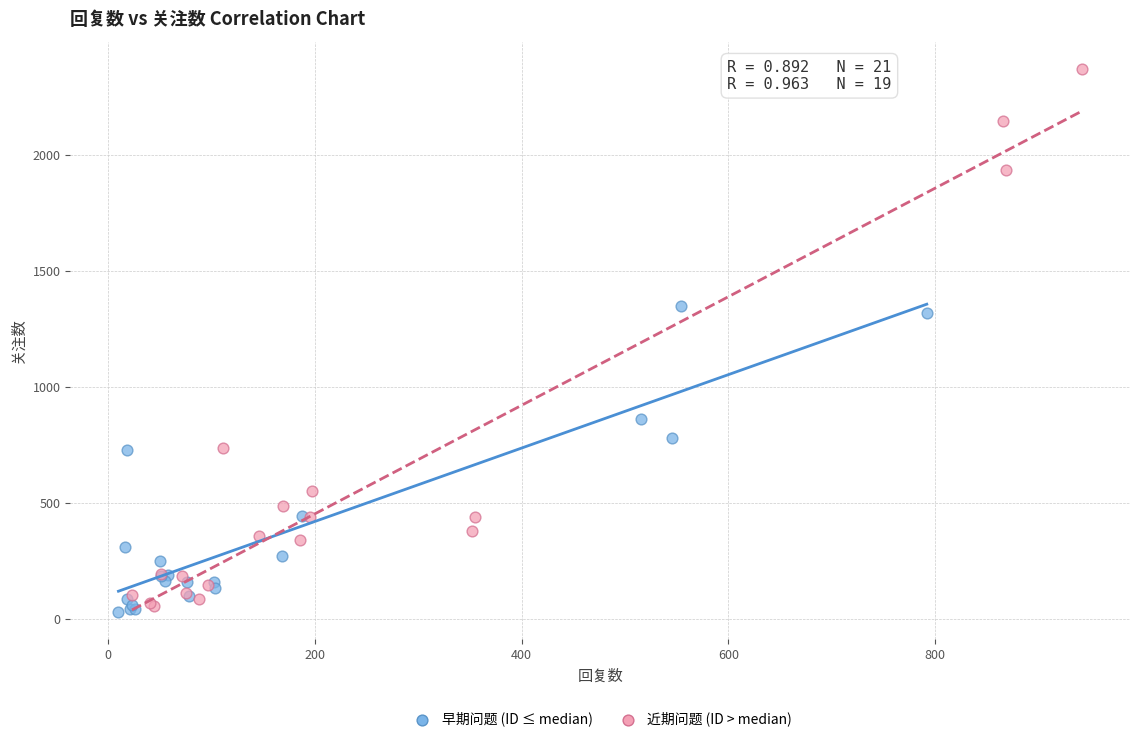

Which series reaches the maximum Y coordinate?

近期问题 (ID > median)